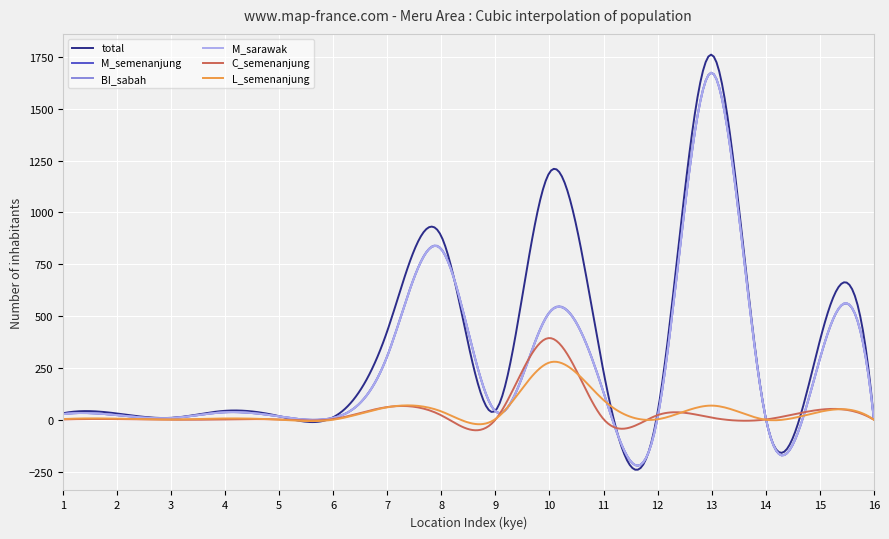

Which series has the widest spread of values?

total